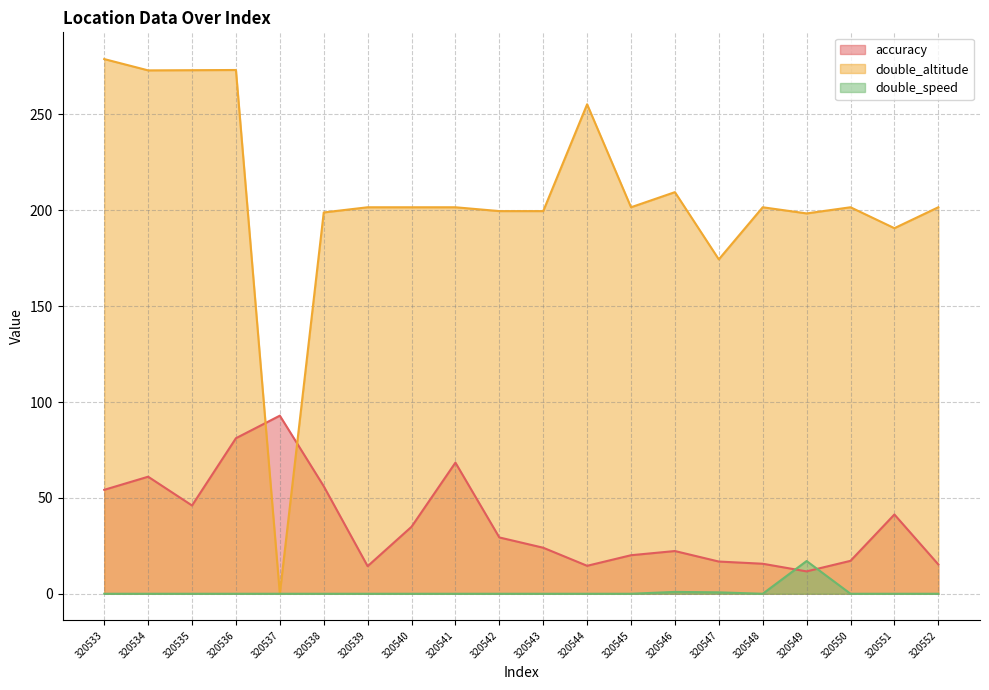

What is the average value of the accuracy series?

36.9